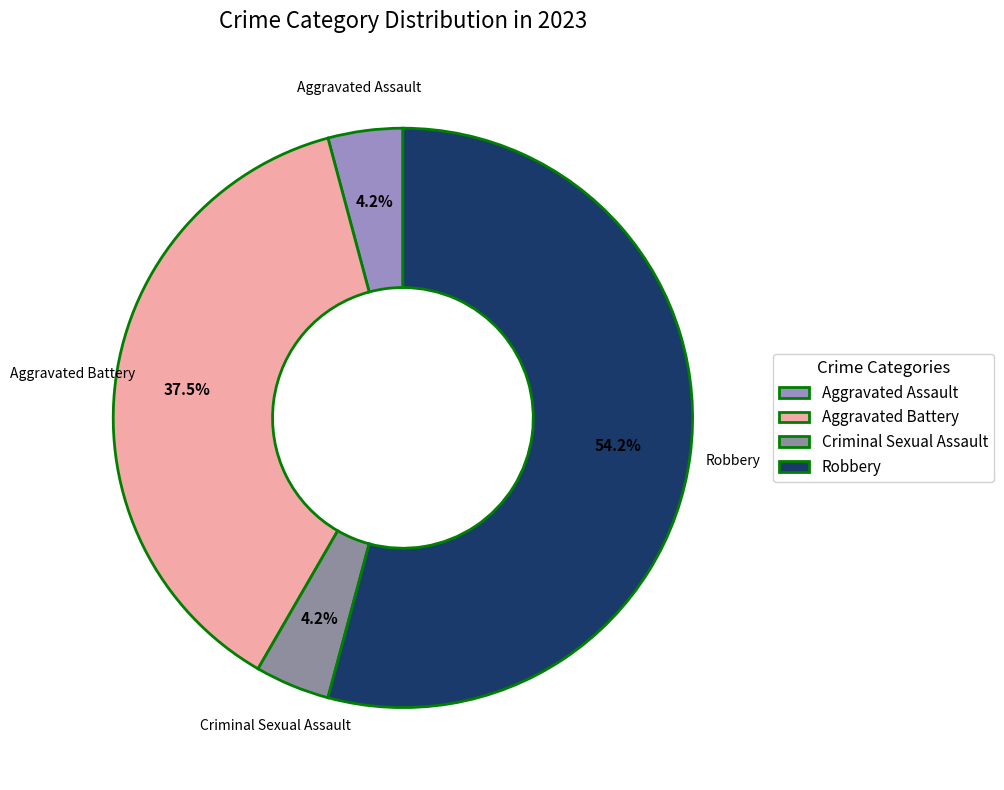

Is Aggravated Battery the majority of the pie?

No